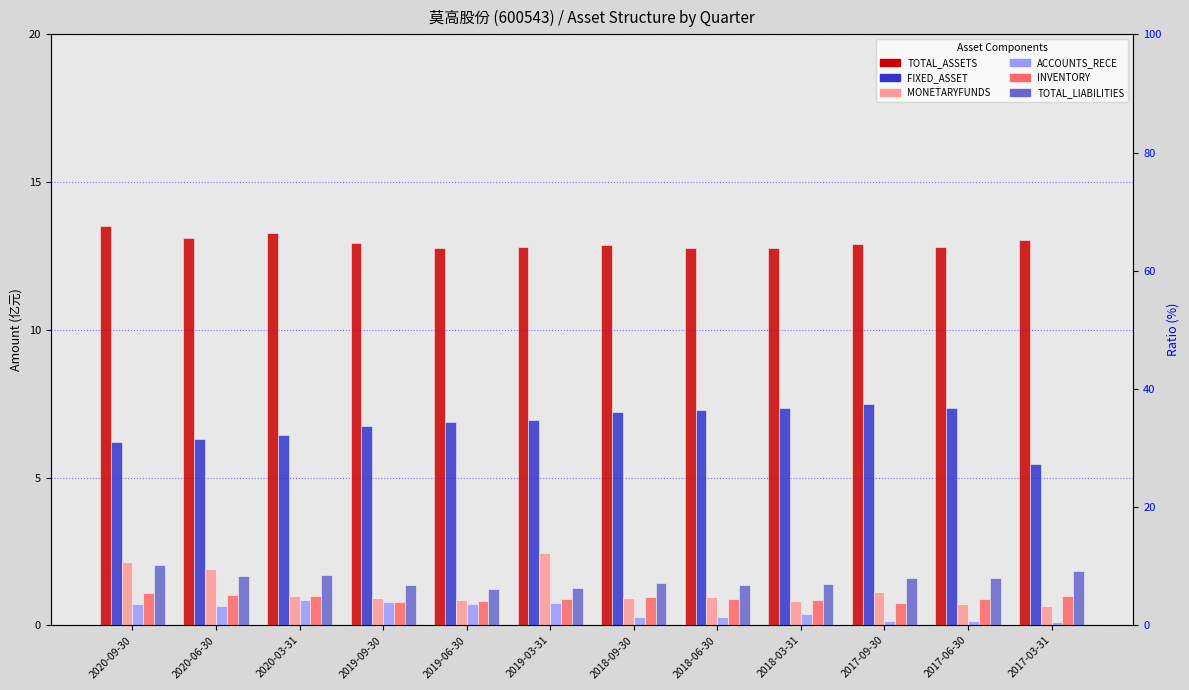

How many bars are there in each group?

6